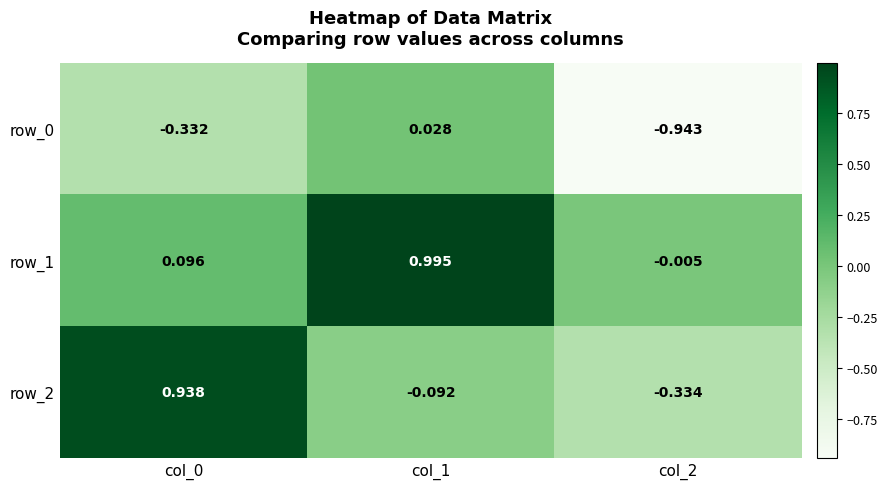

Is the value of row_2 at col_1 greater than the value of row_0 at col_2?

Yes